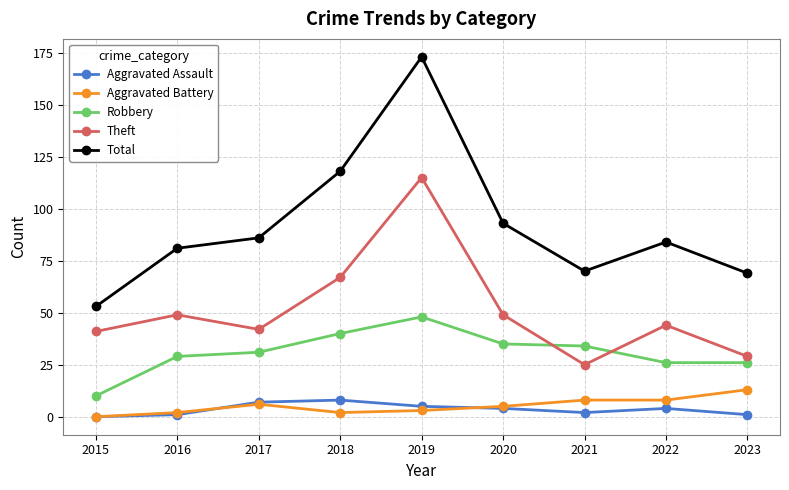

Does the chart have visible grid lines?

Yes